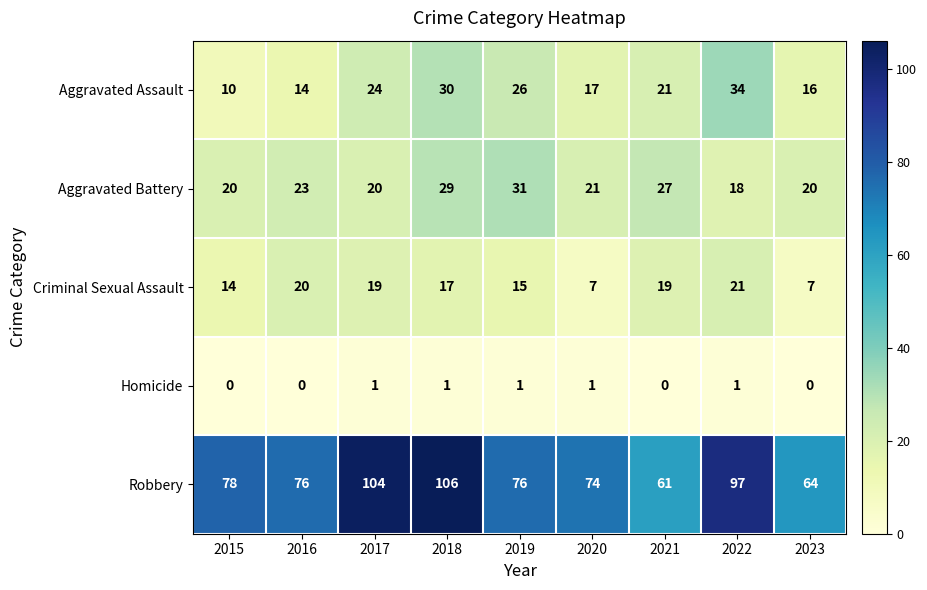

Which label corresponds to the largest value in the chart?

2018